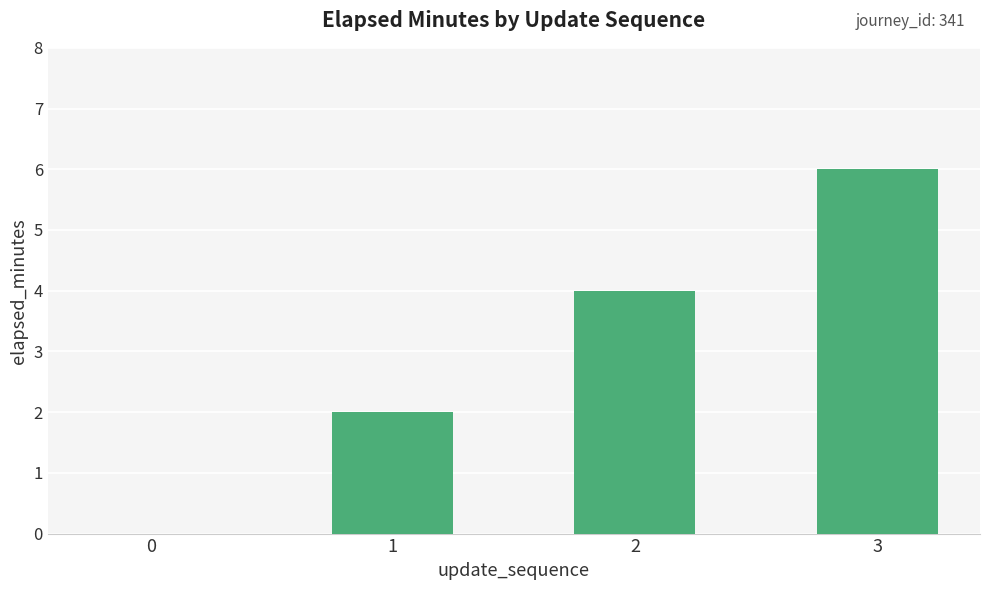

What is the greatest value displayed?

6